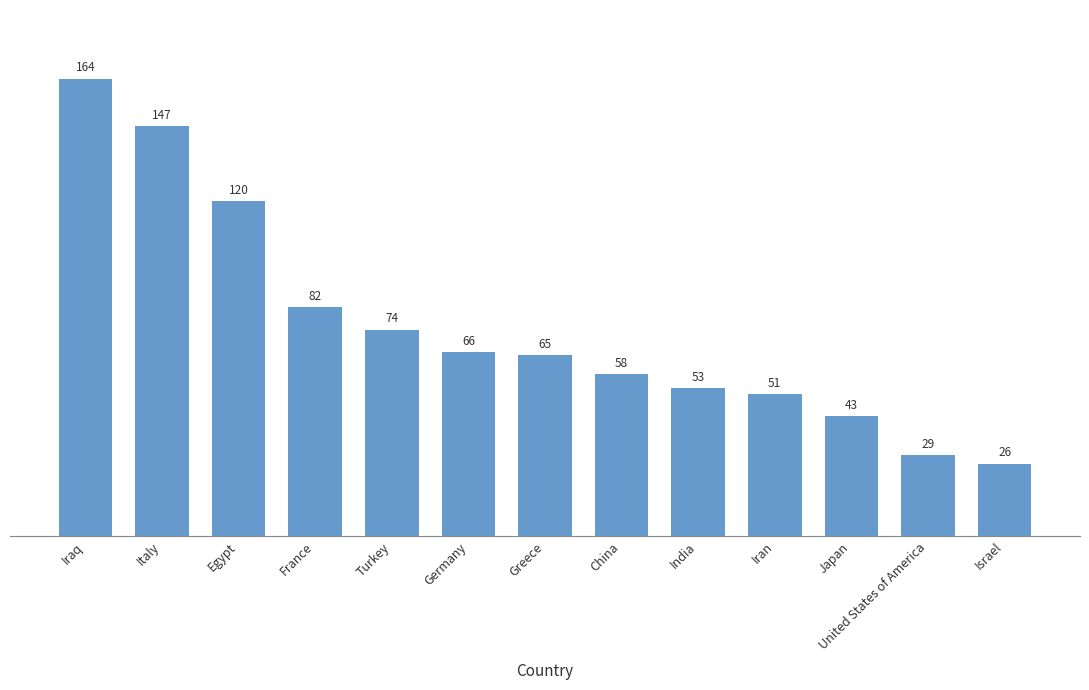

The chart shows a value of 7 at Israel. True or false?

False